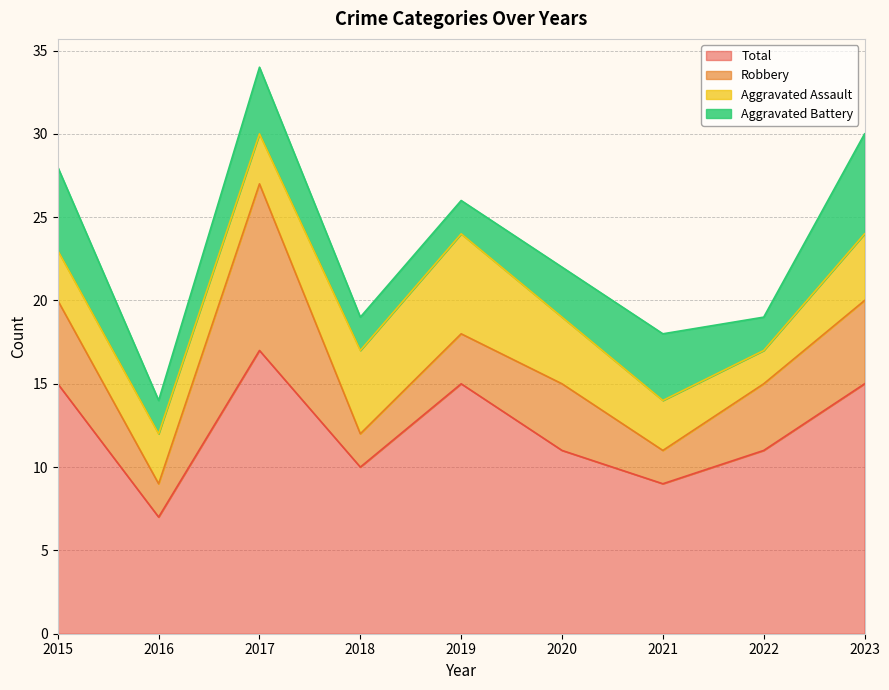

At which category is the sum across all series the highest?

2017